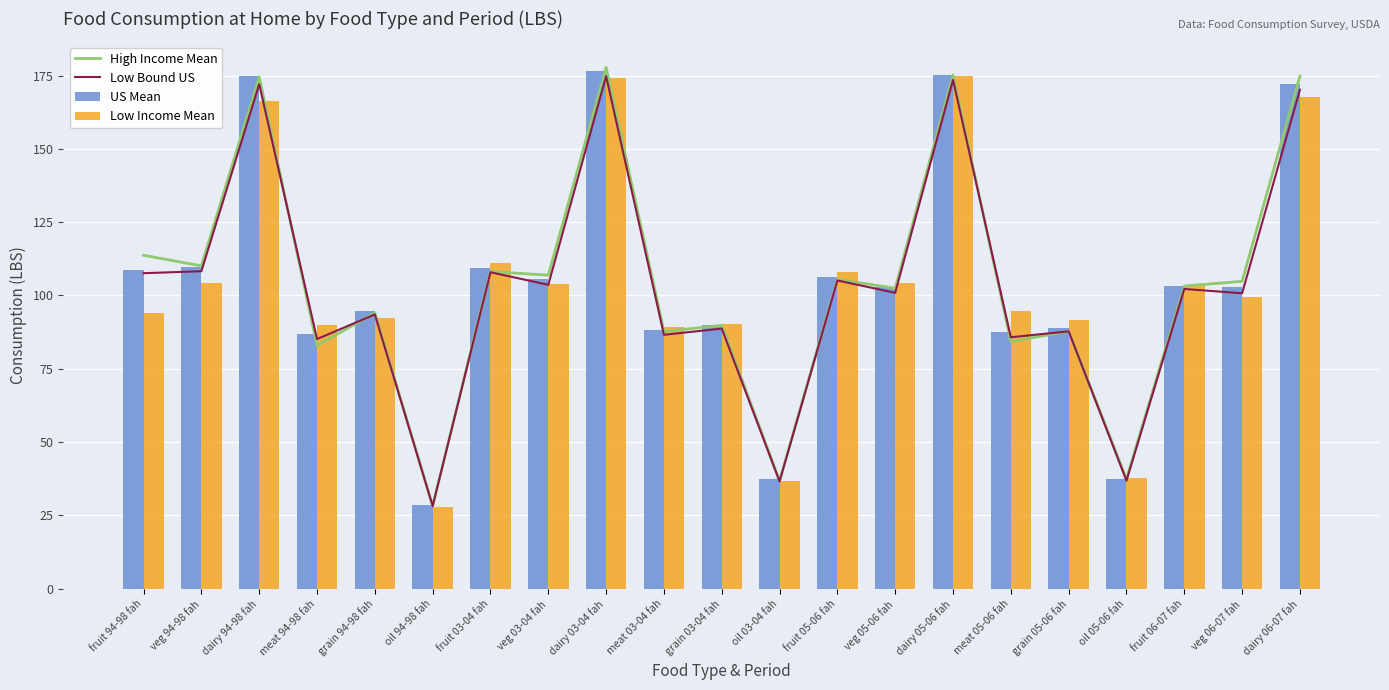

What is the difference between the highest and lowest values at fruit 06-07 fah?

1.4